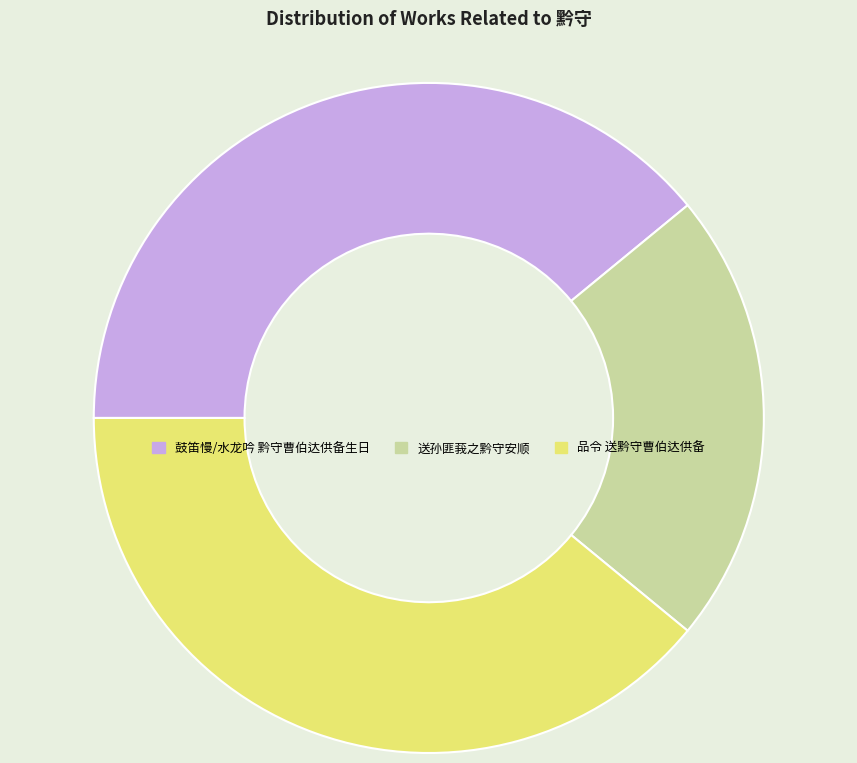

The 鼓笛慢/水龙吟 黔守曹伯达供备生日 slice represents 39% of the pie. True or false?

True